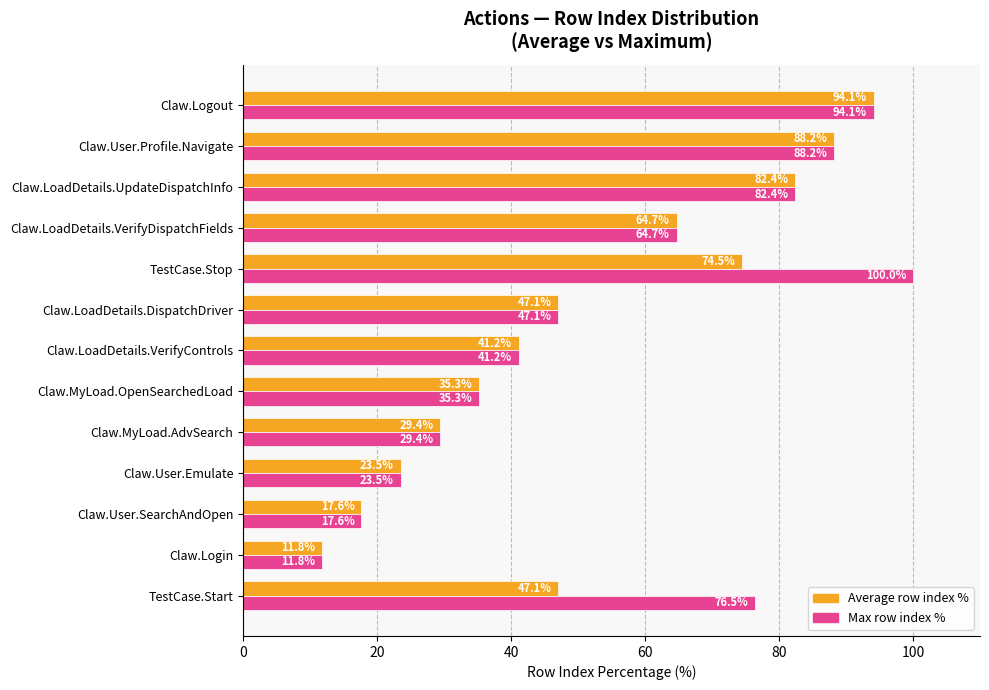

Which category has the highest value in the Average row index % series?

Claw.Logout